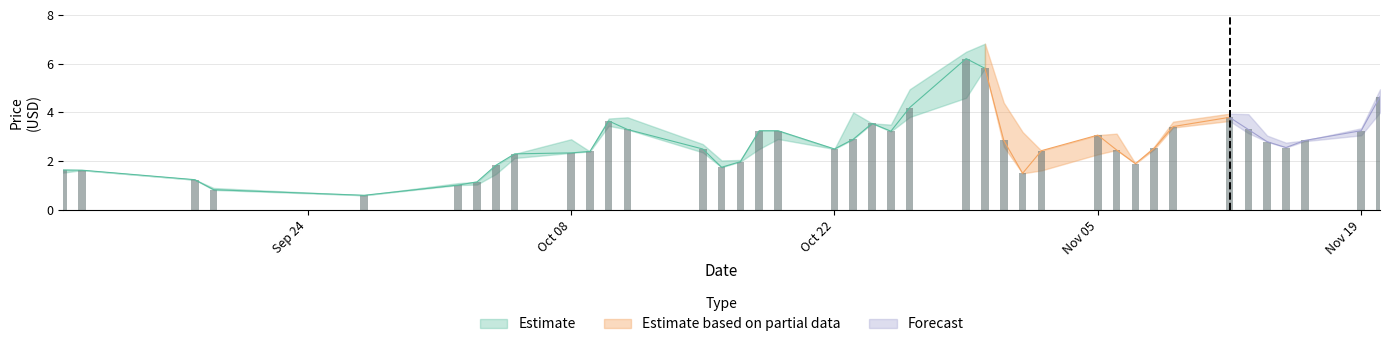

What position from the left is 2018-10-11?

13